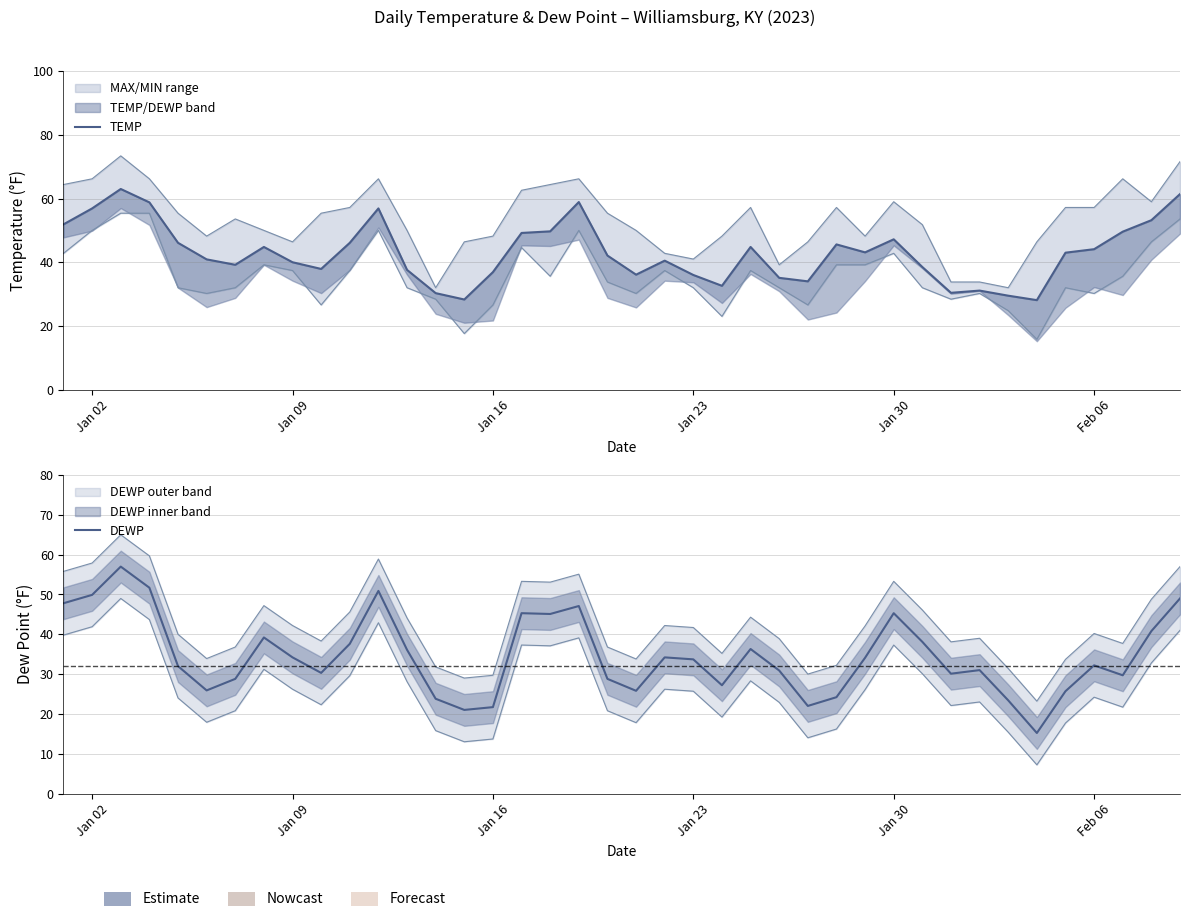

What is the greatest value displayed?

63.0